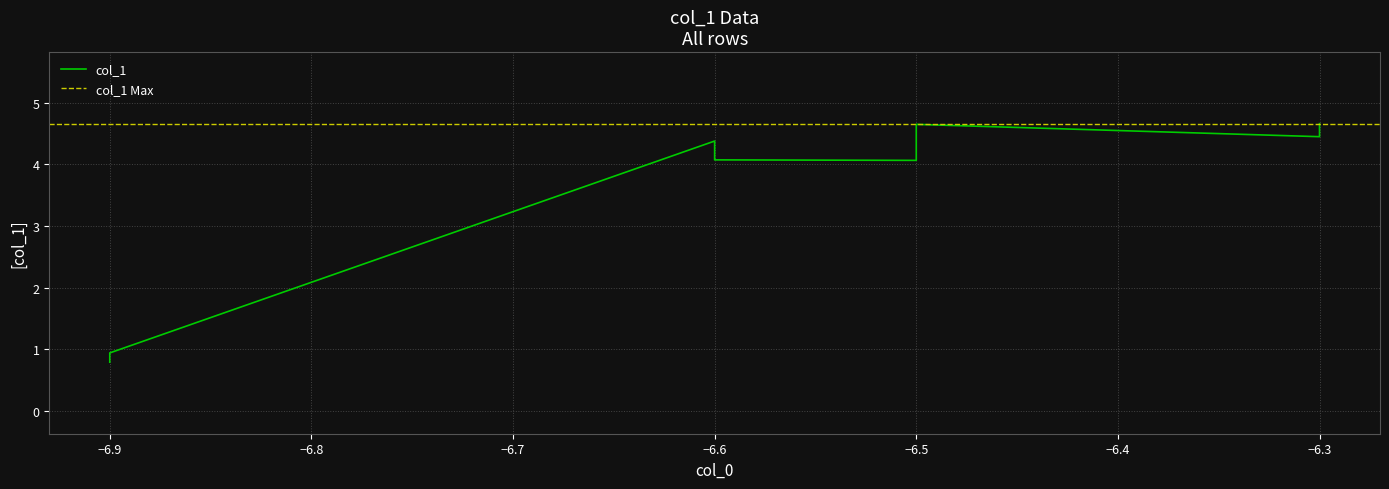

Is it true that the value at −6.6 is 6.3?

False